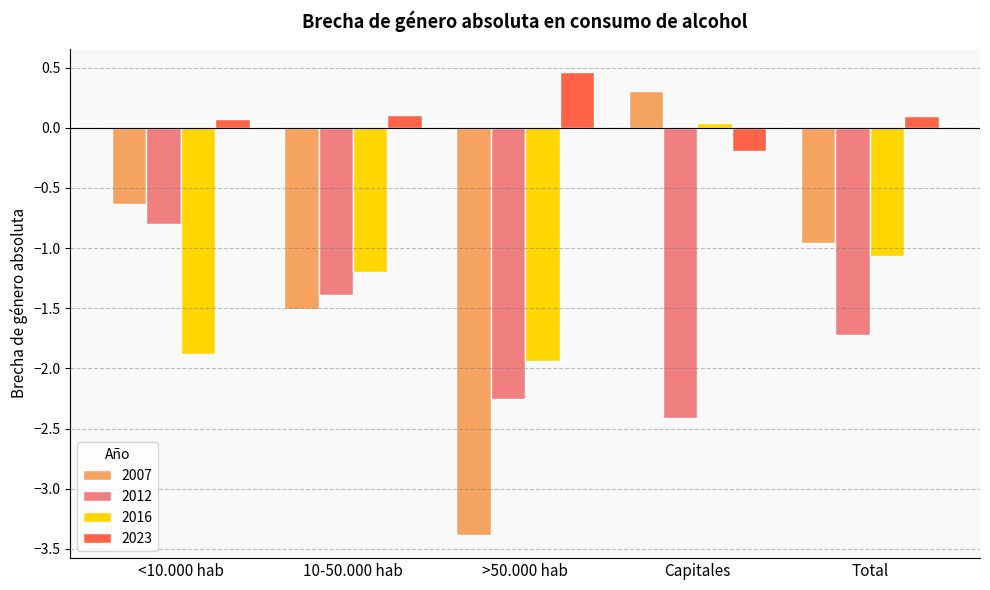

Is it true that 2007 equals -2.7 at 10-50.000 hab?

False